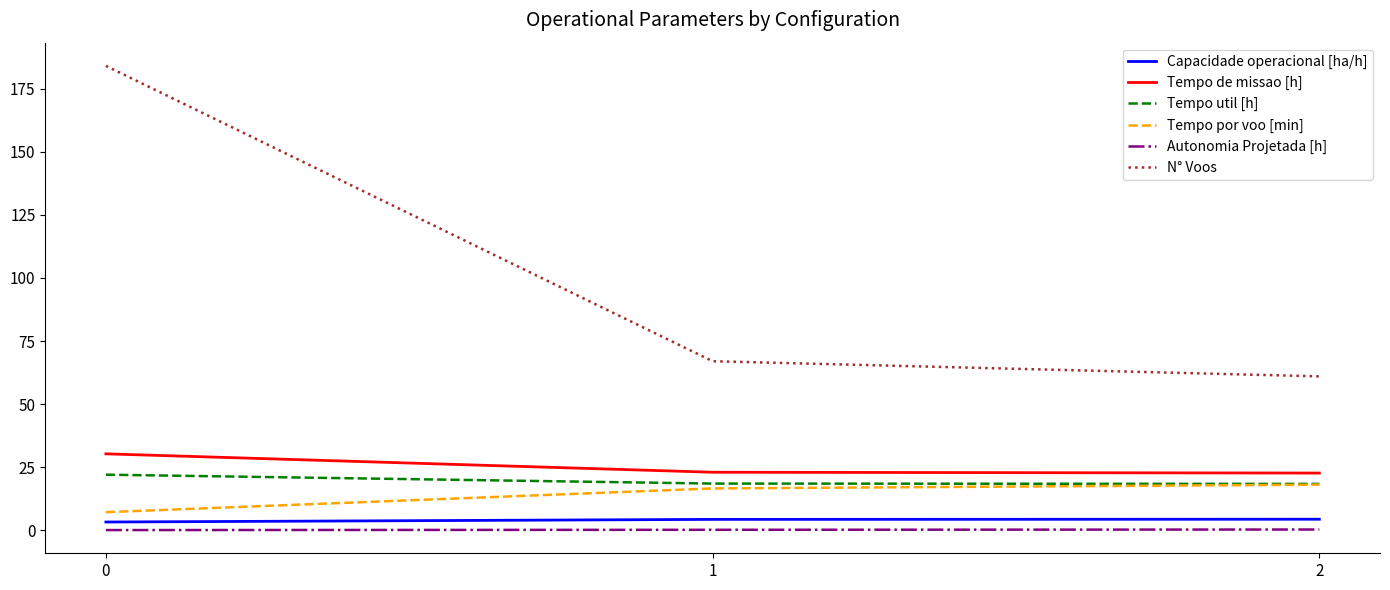

What is the difference between the Tempo por voo [min] values at 2 and 1?

1.5